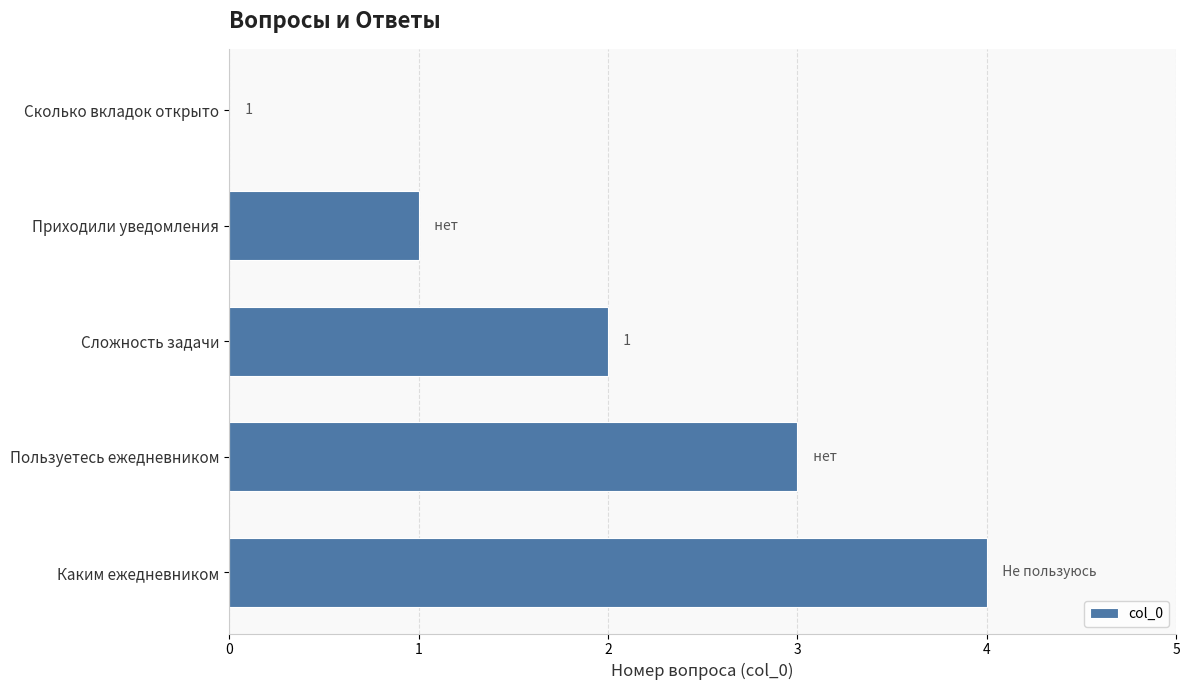

True or false: the data shows -3 at Сколько вкладок открыто.

False